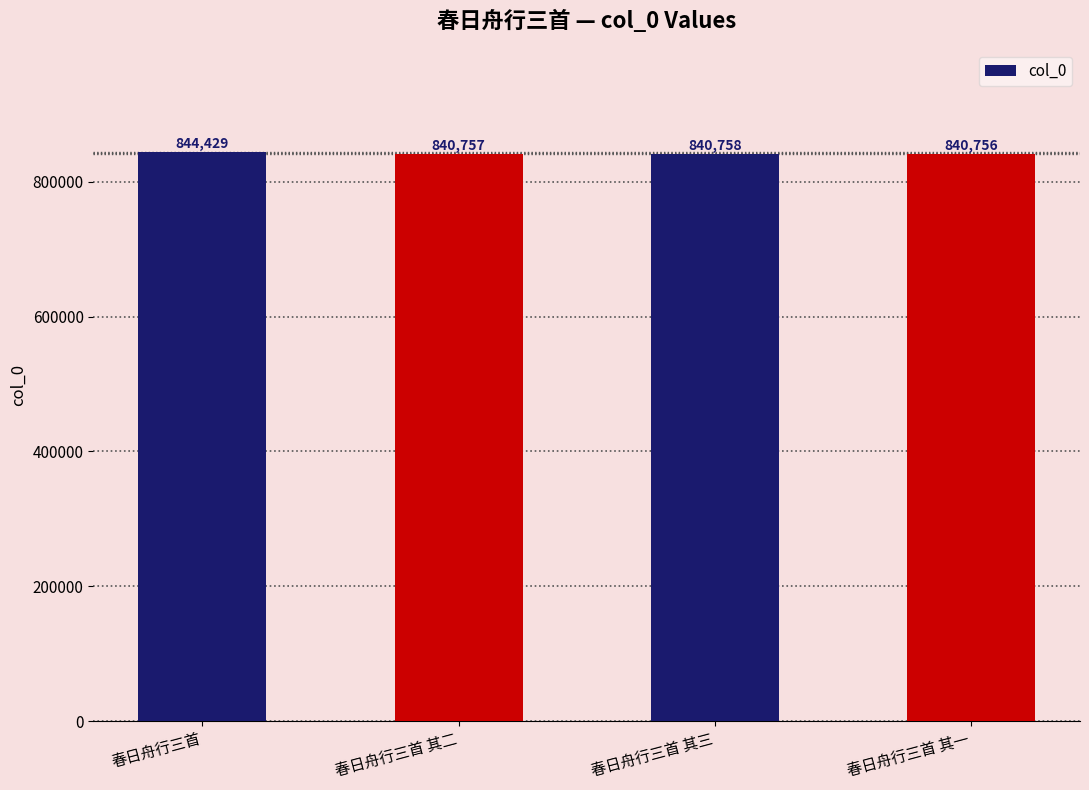

What is the greatest value displayed?

844429